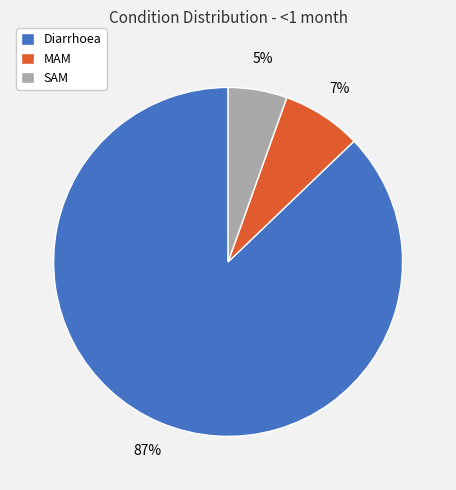

Which slice is the largest?

Diarrhoea